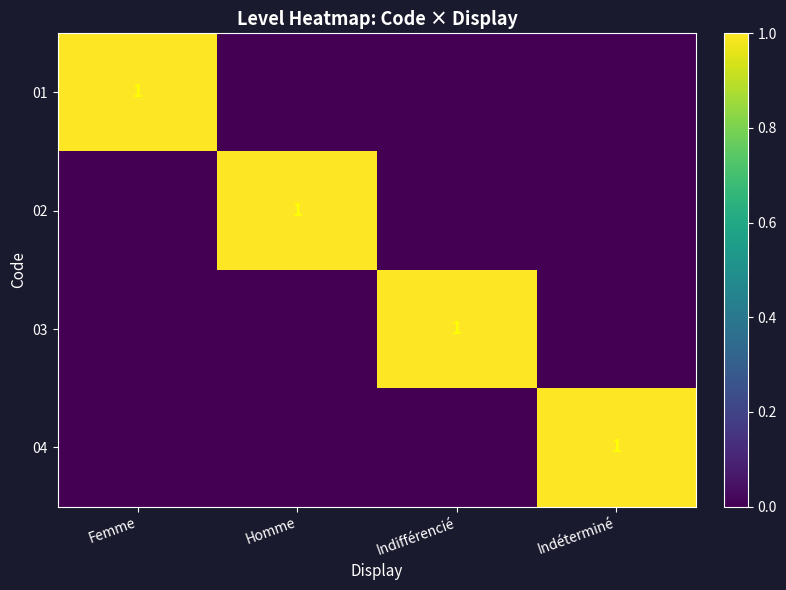

The value of 04 at Indéterminé is 2. True or false?

False